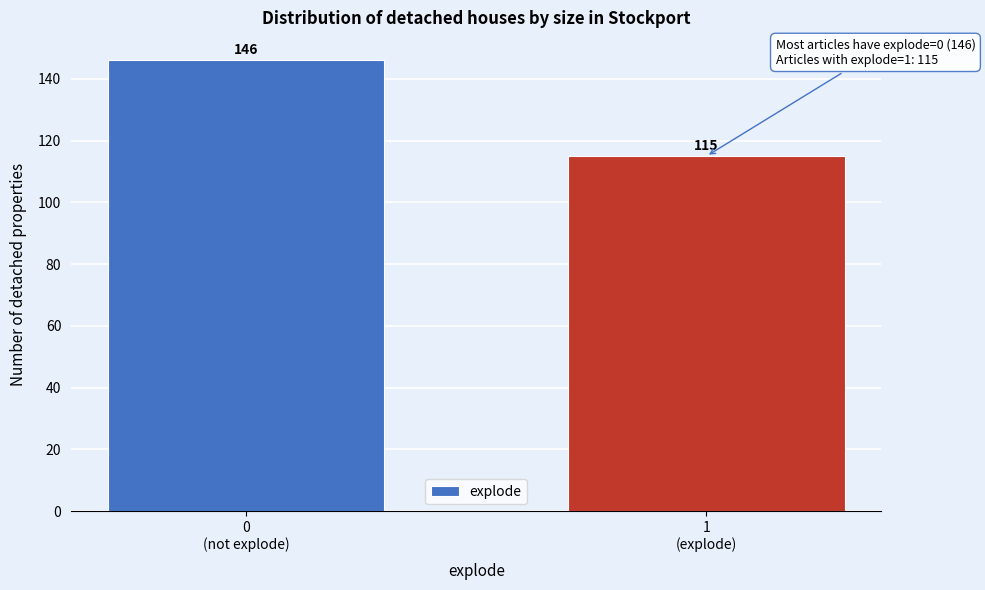

Reading right to left, what are all the values shown in this chart?

115	146